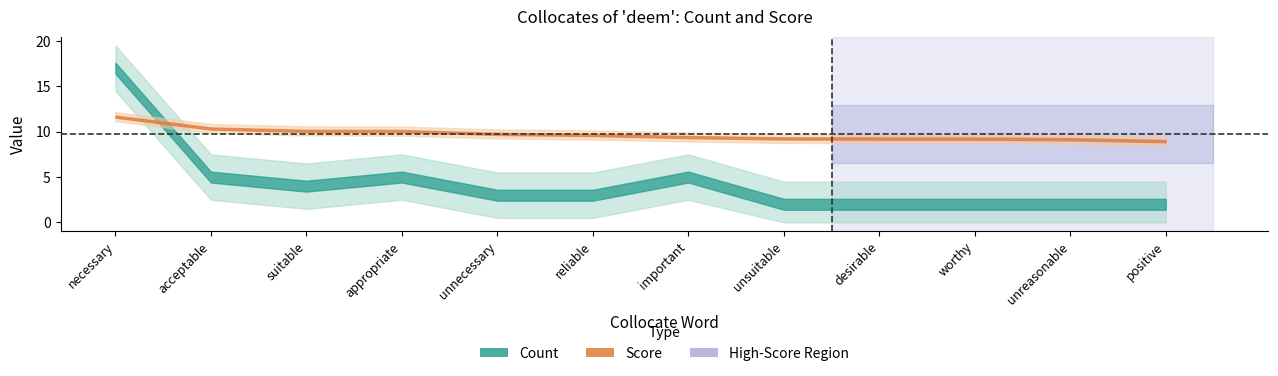

How many times do Score and Count cross each other?

1